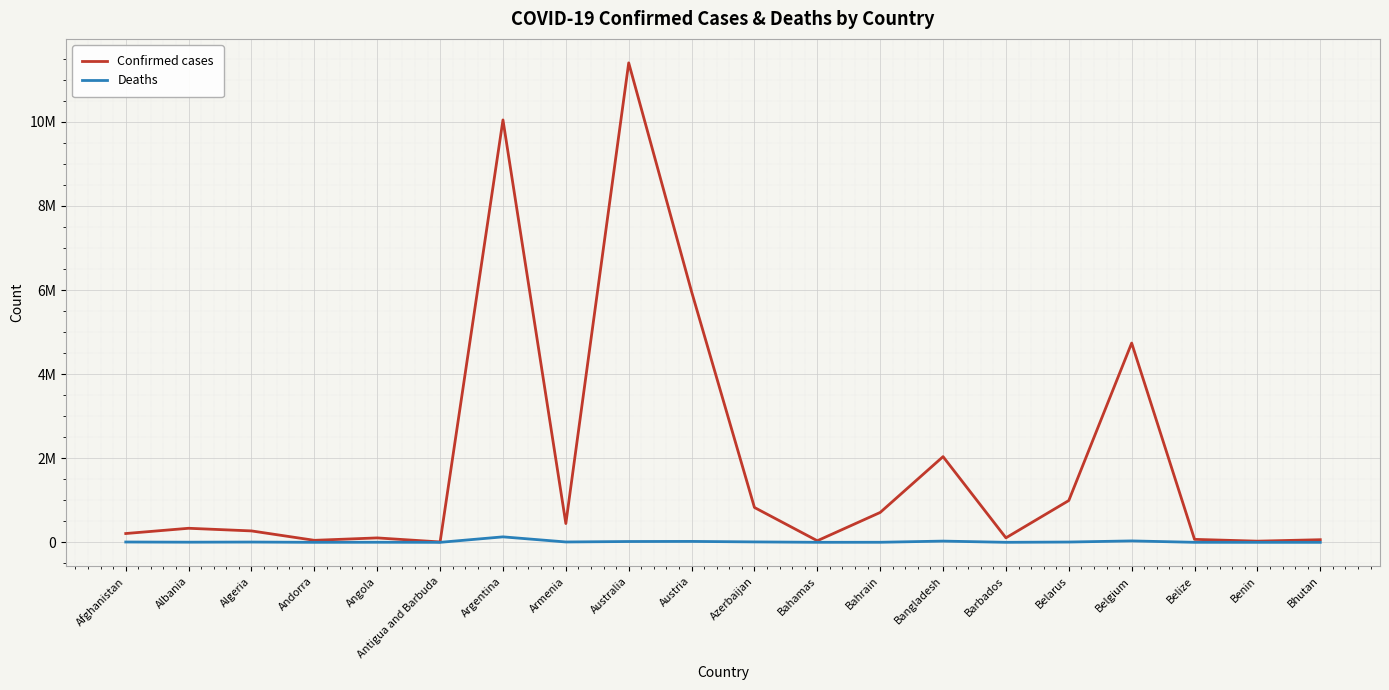

Reading right to left, transcribe all the data shown in this chart.

Confirmed cases: 62627	27999	70757	4739365	994037	106798	2037871	710693	37491	828825	5961143	11401996	447308	10044957	9106	105288	47890	271496	334457	209484
Deaths: 21	163	688	33814	7118	579	29445	1553	833	10138	21970	19578	8727	130472	146	1933	165	6881	3598	7896